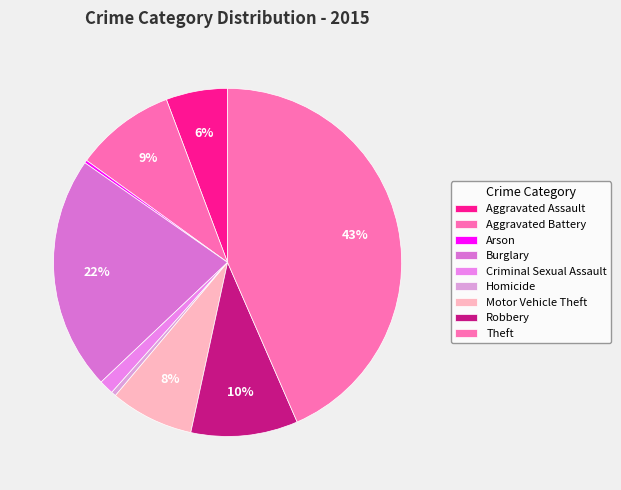

What is the ratio of the value at Aggravated Assault to the value at Theft?

0.1